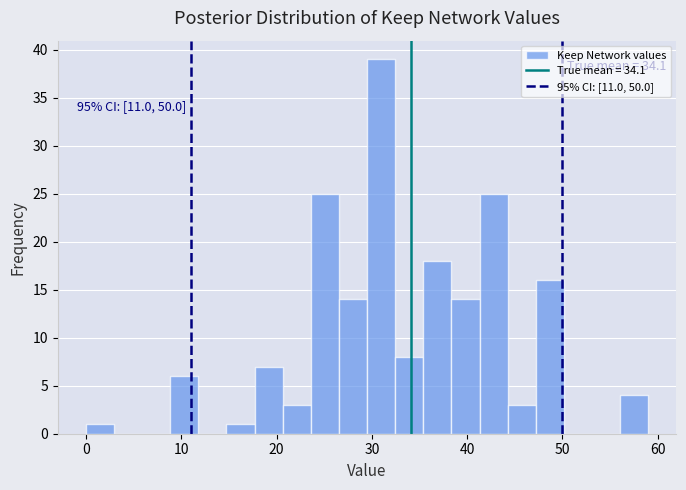

Read against the x-axis, roughly where is the centre of the tallest bar?

31